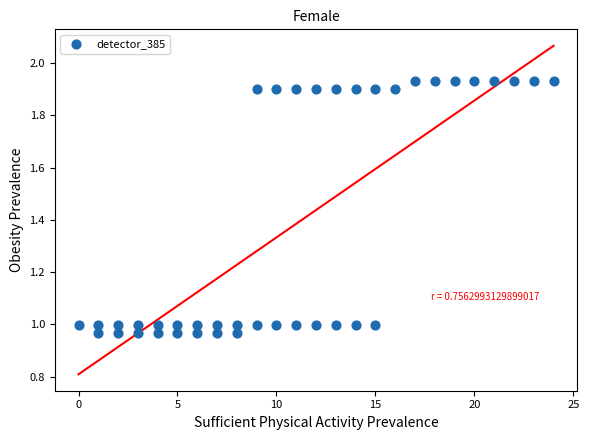

What is the range of X values (max minus min)?

24.0